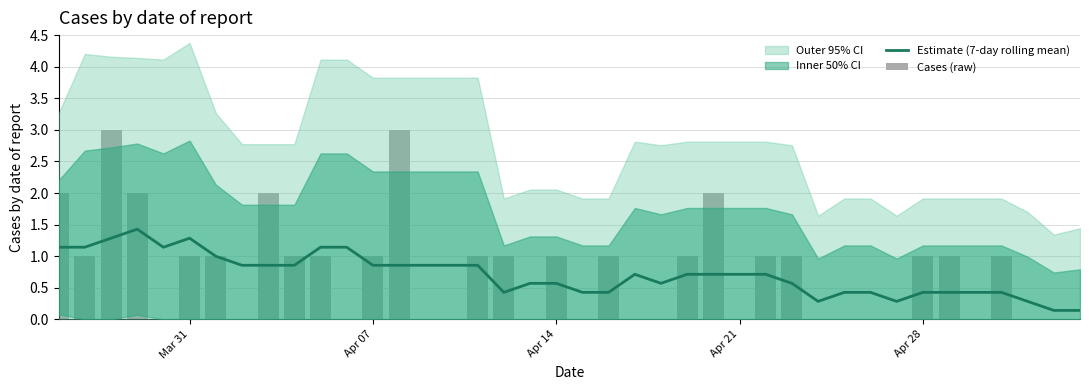

The value of Cases (raw) at 28 is 1.7. True or false?

False